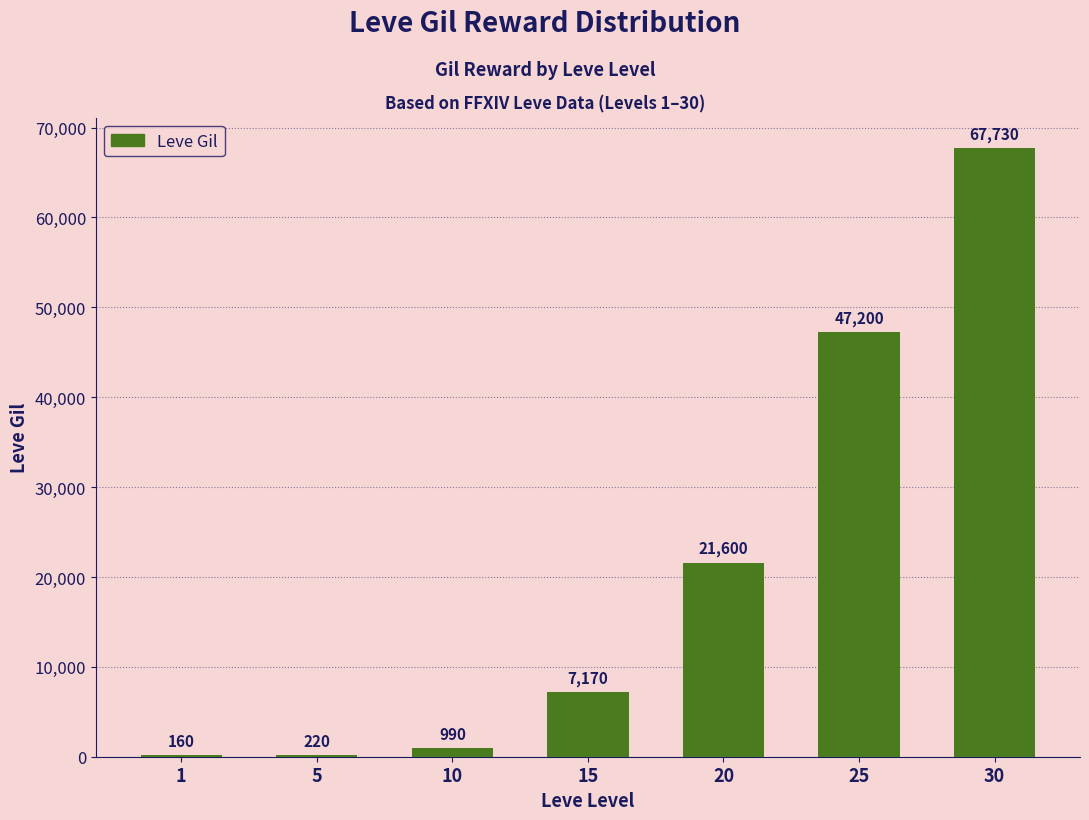

How many categories are shown in the chart?

7